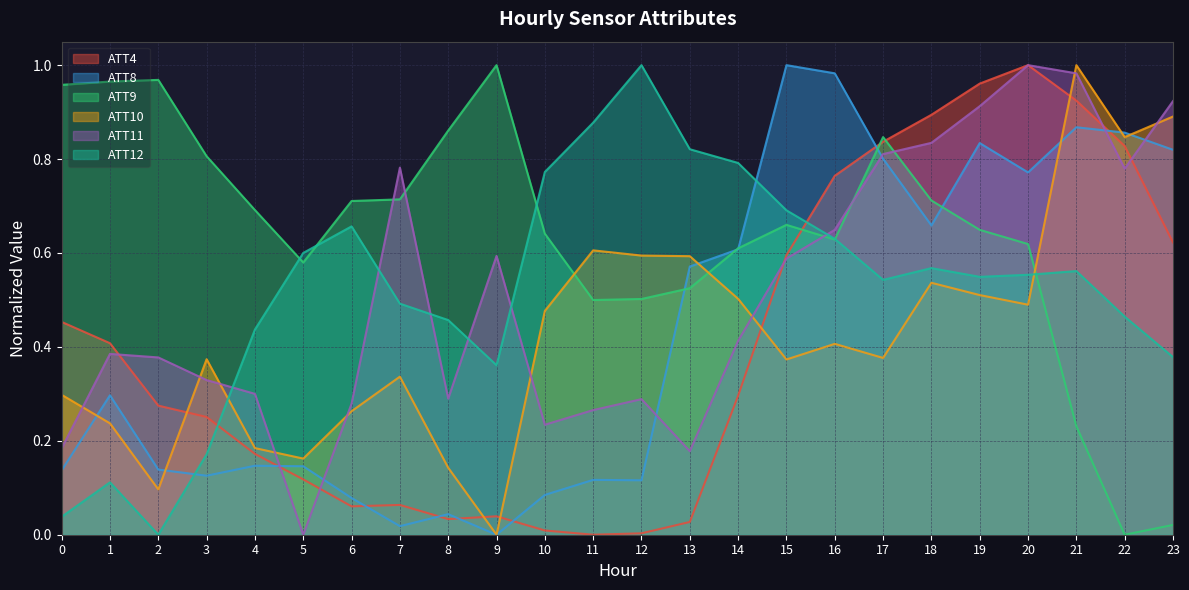

What is the difference between the highest and lowest values at 17?

0.5